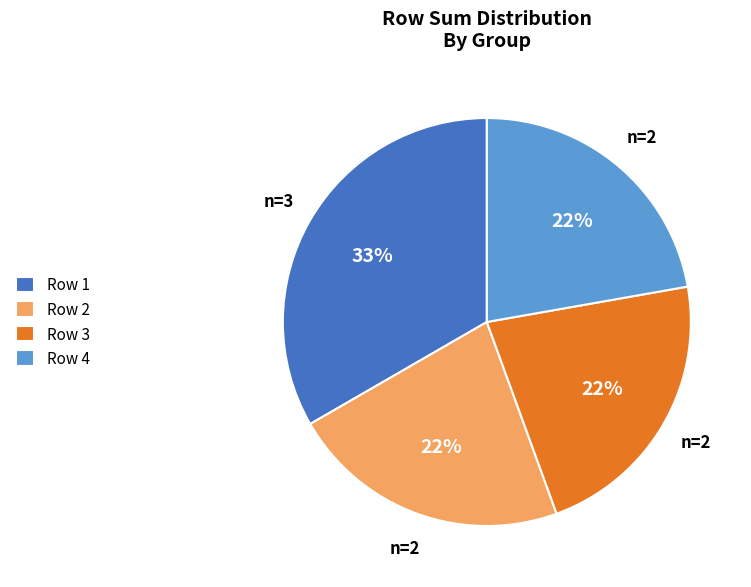

Approximately how many times larger is the value at Row 2 compared to Row 3?

1.0